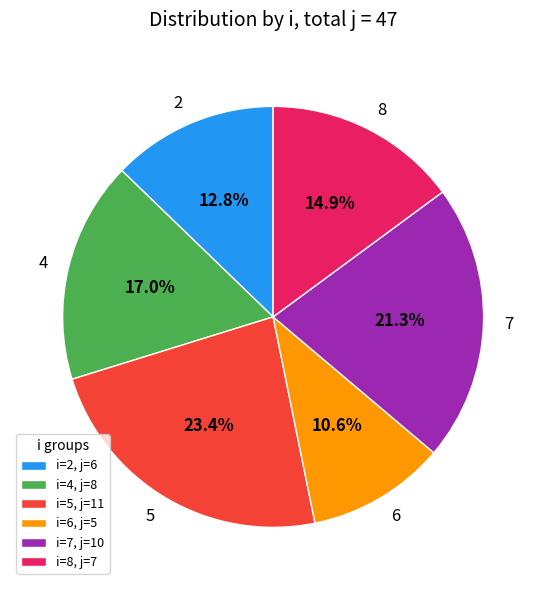

Does any single category account for the majority?

No